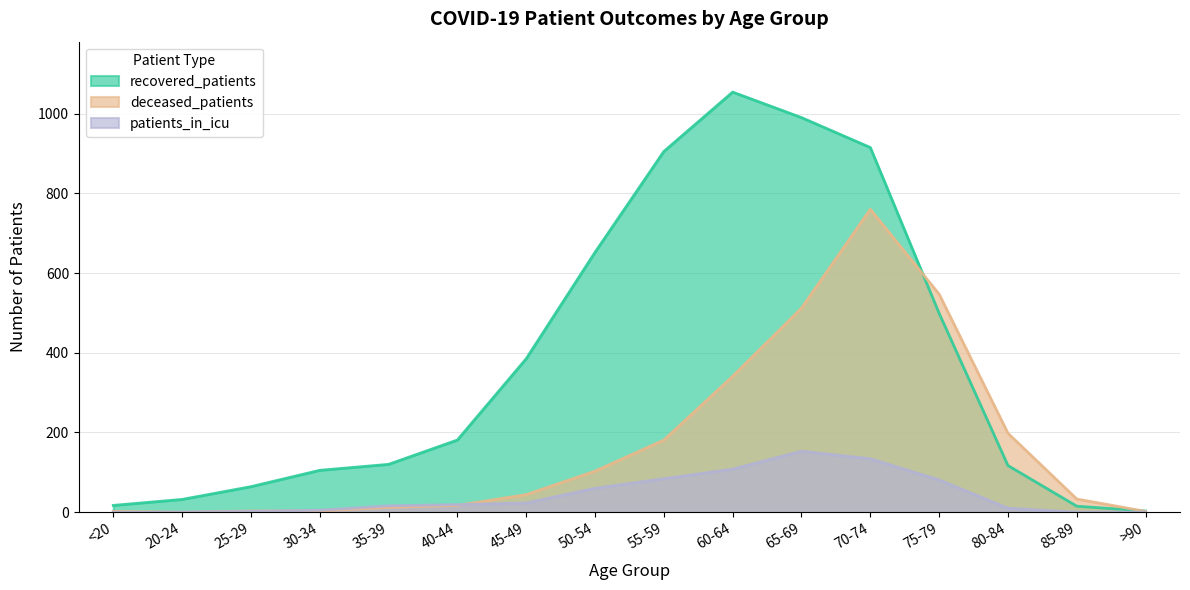

What is the sum of all deceased_patients values?

2758